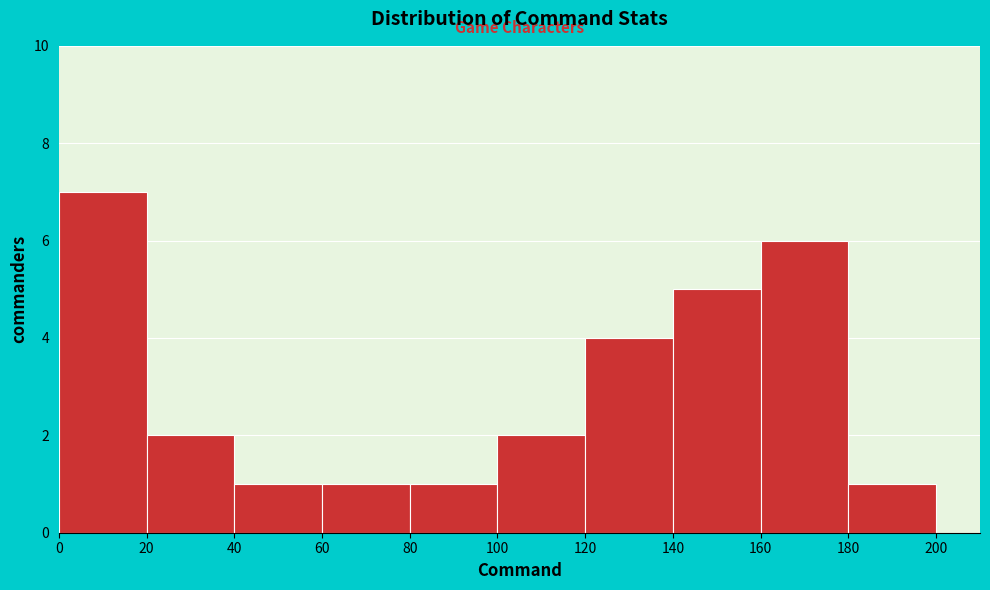

How tall is the bar that spans 160 to 180 on the x-axis? The values are not printed on the chart, so give them approximately, as read against the axis.

6